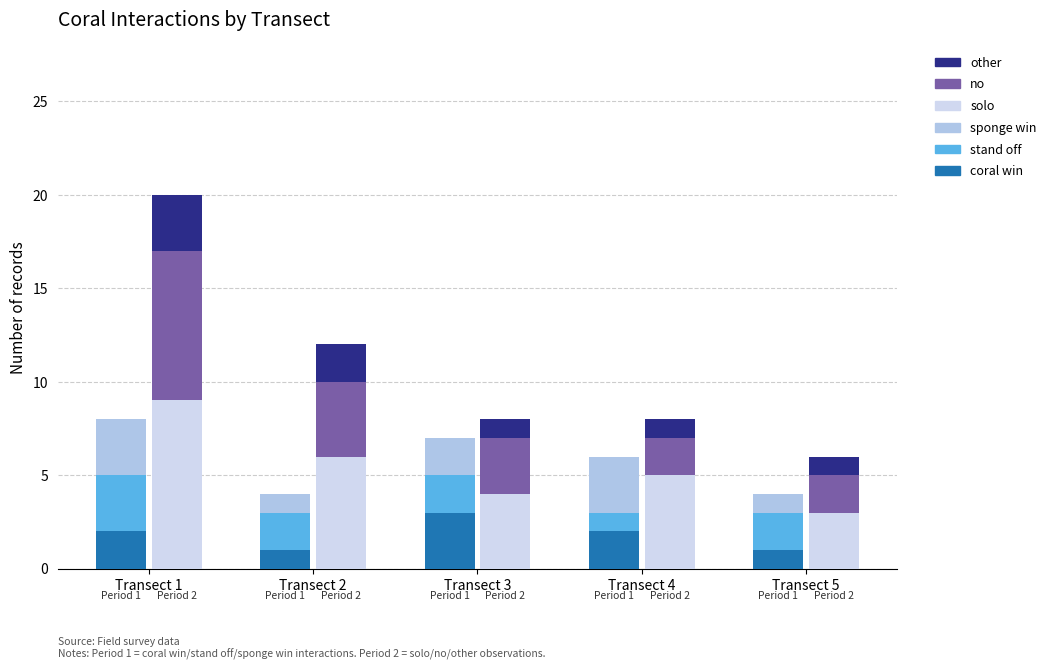

How many bars are there in each group?

6